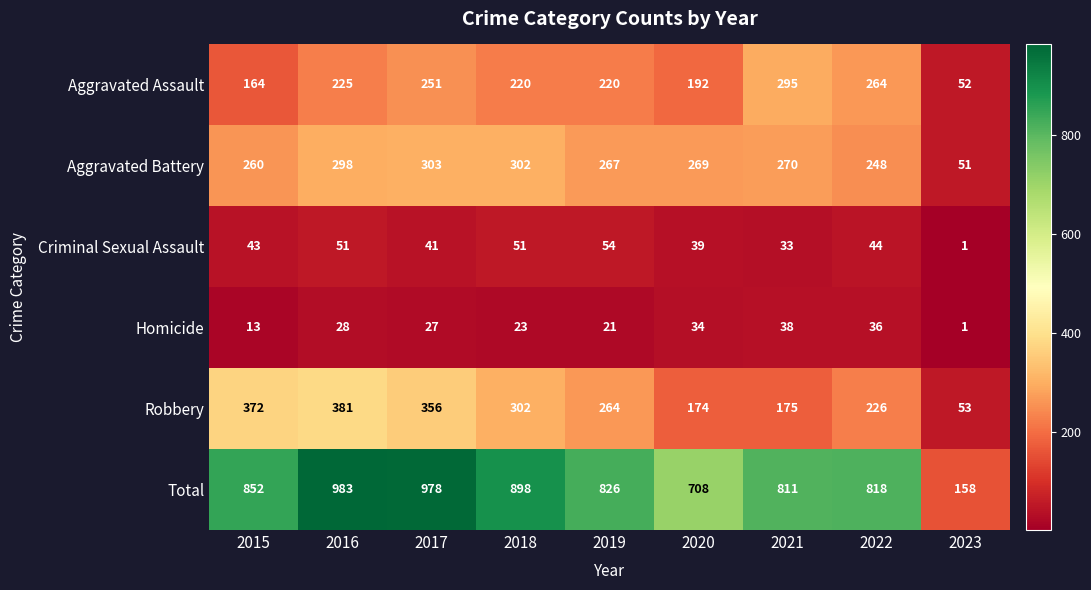

What is the difference between the maximum and minimum values in the Criminal Sexual Assault series?

53